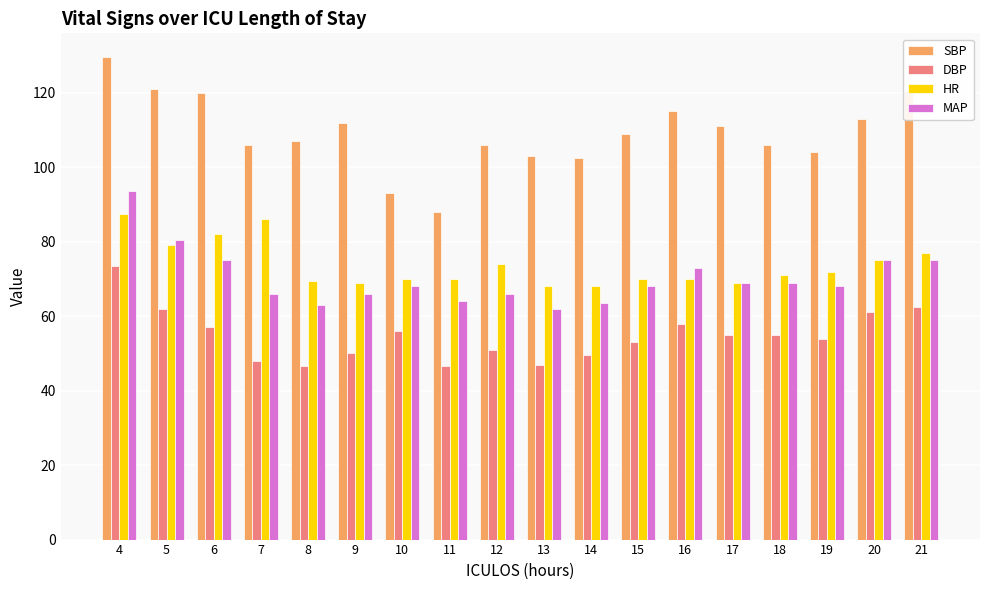

Which series changed the most between 9 and 21?

DBP